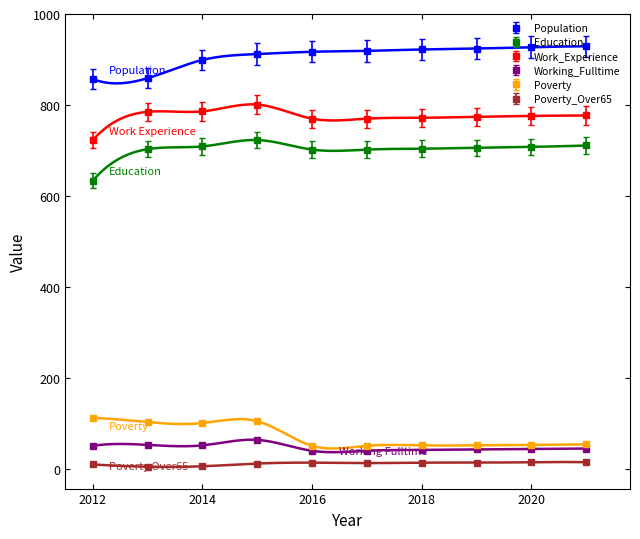

Is it true that Poverty equals 151.7 at 2013?

False